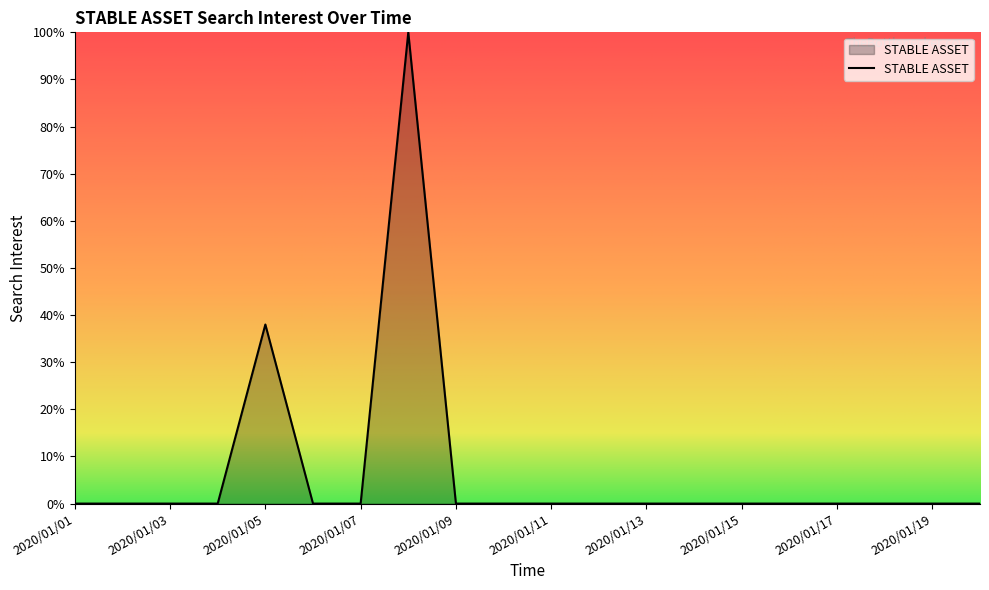

What is the maximum value shown in the chart?

100